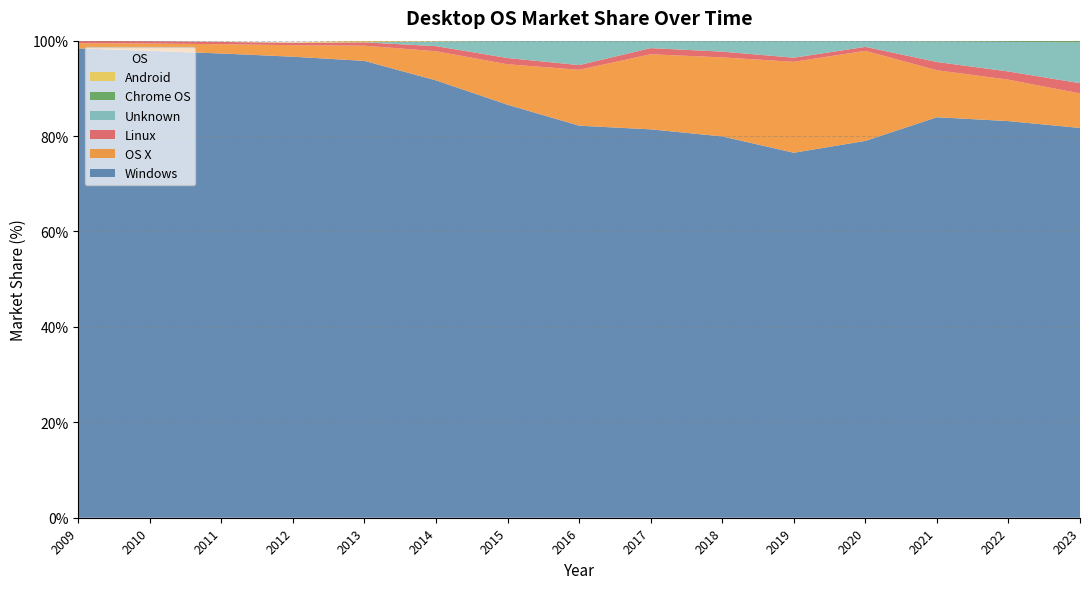

Reading left to right, list all the values displayed in this chart.

Windows: 2009=98.4	2010=97.9	2011=97.3	2012=96.6	2013=95.8	2014=91.7	2015=86.6	2016=82.2	2017=81.4	2018=79.9	2019=76.5	2020=79.0	2021=84.0	2022=83.1	2023=81.7
OS X: 2009=1.1	2010=1.5	2011=1.9	2012=2.4	2013=3.2	2014=6.1	2015=8.5	2016=11.7	2017=15.7	2018=16.6	2019=19.1	2020=18.9	2021=9.8	2022=8.7	2023=7.2
Linux: 2009=0.5	2010=0.5	2011=0.5	2012=0.5	2013=0.7	2014=1.1	2015=1.3	2016=1.0	2017=1.3	2018=1.2	2019=0.9	2020=0.8	2021=1.7	2022=1.7	2023=2.1
Unknown: 2009=0.0	2010=0.0	2011=0.0	2012=0.0	2013=0.0	2014=1.0	2015=3.6	2016=5.0	2017=1.5	2018=2.2	2019=3.5	2020=1.2	2021=4.3	2022=6.2	2023=8.5
Chrome OS: 2009=0.0	2010=0.0	2011=0.0	2012=0.0	2013=0.0	2014=0.0	2015=0.1	2016=0.1	2017=0.1	2018=0.1	2019=0.1	2020=0.1	2021=0.2	2022=0.3	2023=0.4
Android: 2009=0.0	2010=0.0	2011=0.0	2012=0.1	2013=0.3	2014=0.2	2015=0.0	2016=0.0	2017=0.0	2018=0.0	2019=0.0	2020=0.0	2021=0.0	2022=0.0	2023=0.0